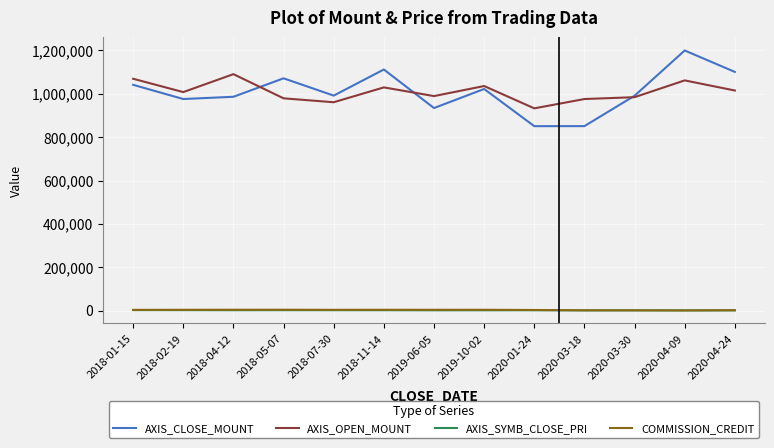

What is the maximum value shown in the chart?

1200000